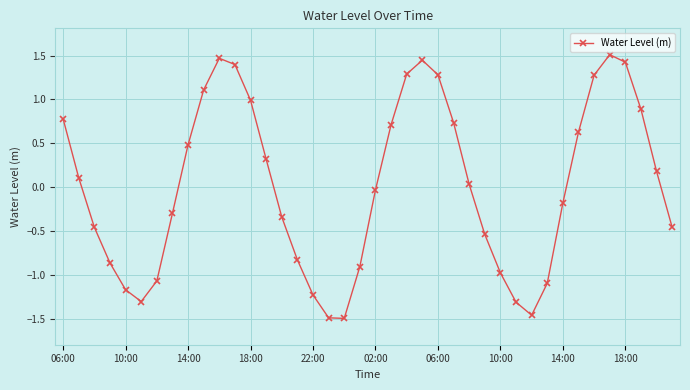

What is the maximum value shown in the chart?

1.5